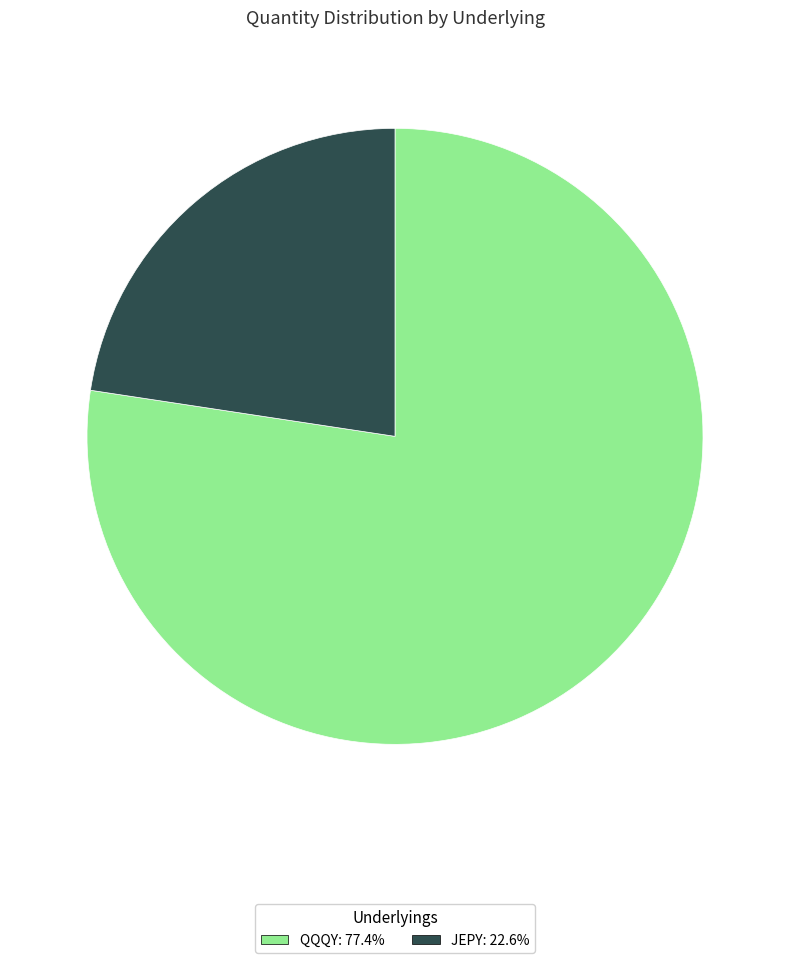

Rank the categories by value from highest to lowest.

QQQY, JEPY